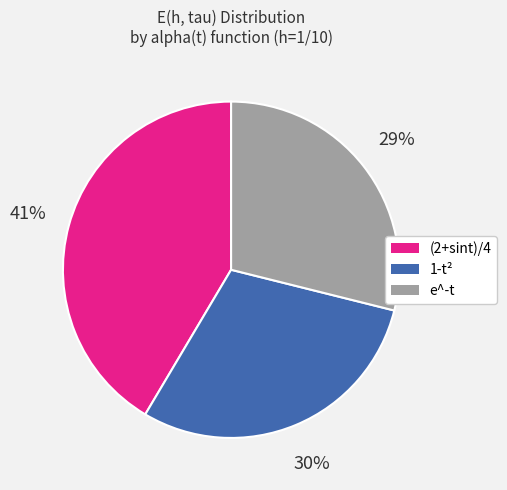

Is there any slice that represents more than half of the pie?

No